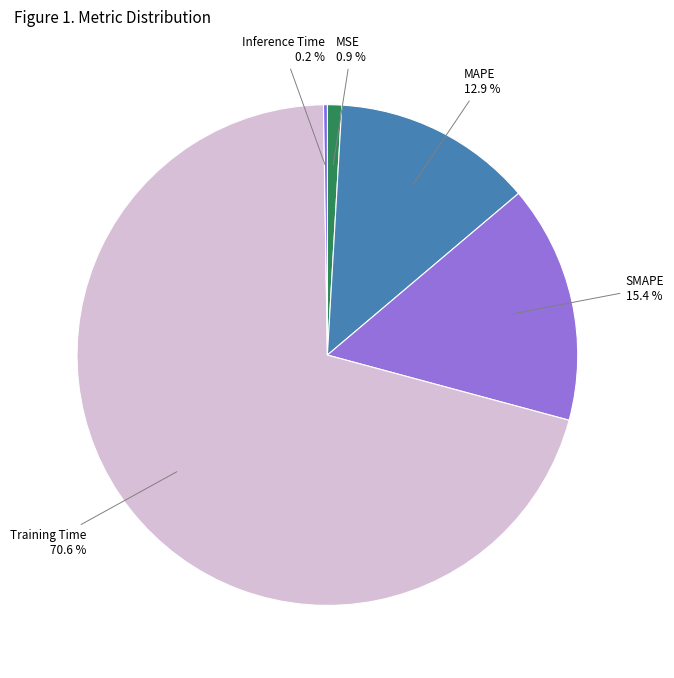

Which category accounts for the majority?

Training Time